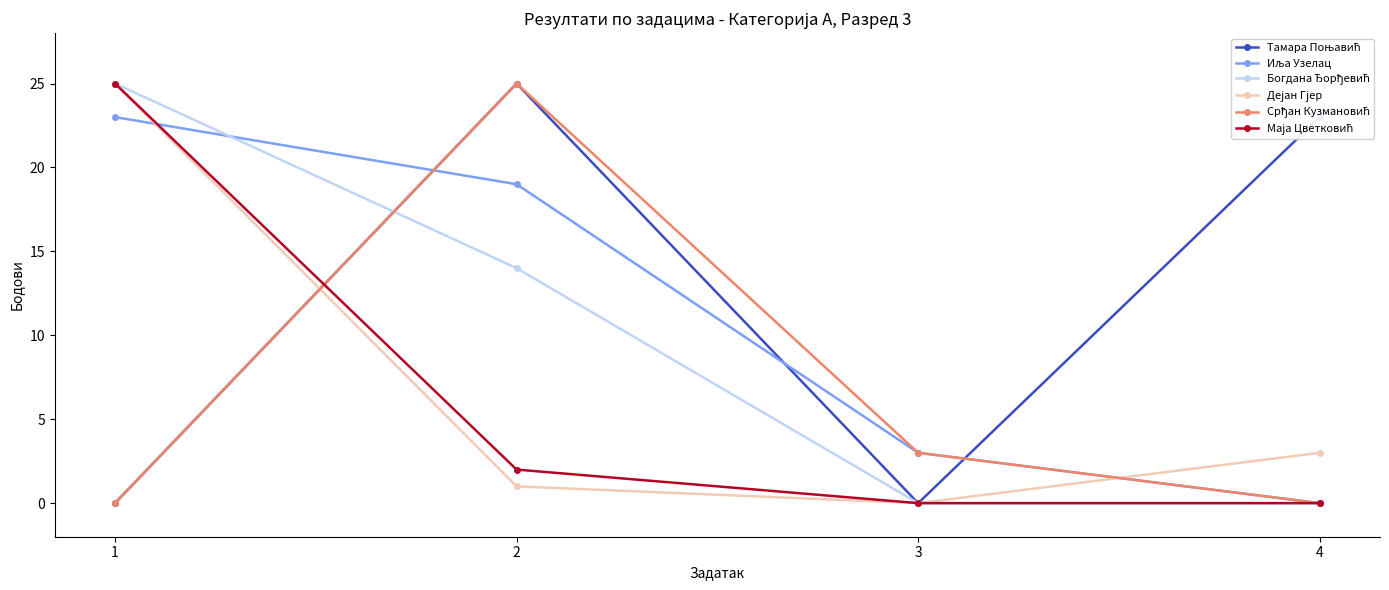

At how many categories does at least one series exceed 13?

3